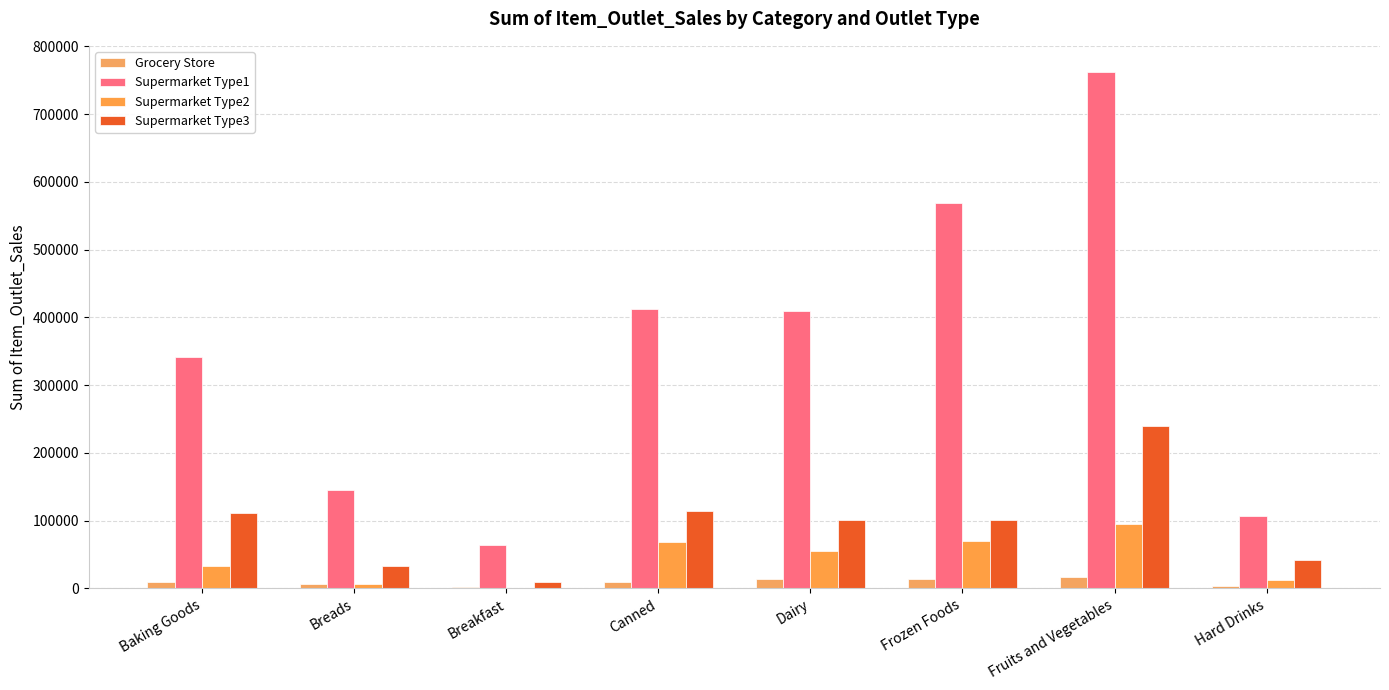

What is the average value of the Supermarket Type2 series?

42638.3